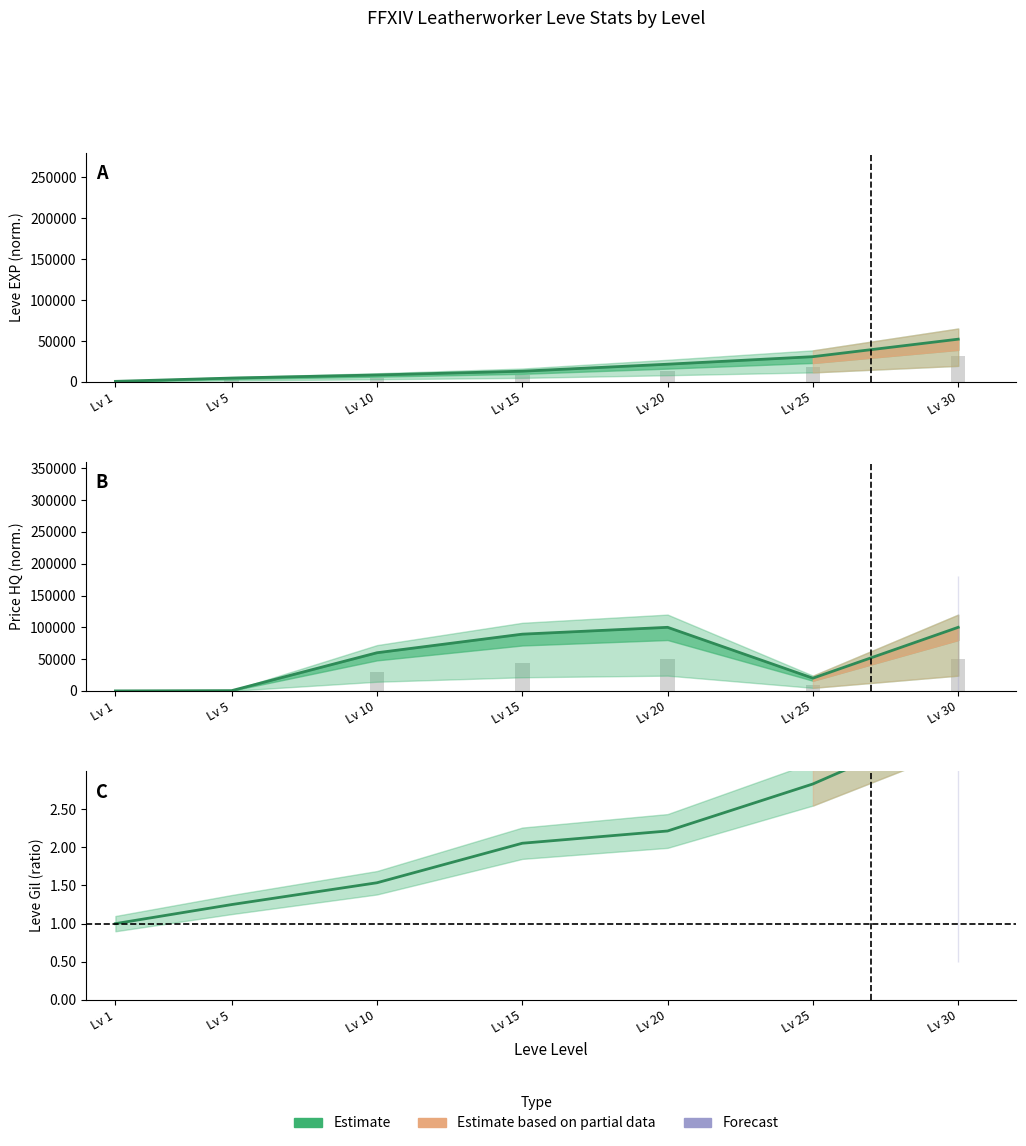

What is the difference between the maximum and minimum values in the Leve EXP series?

51590.0